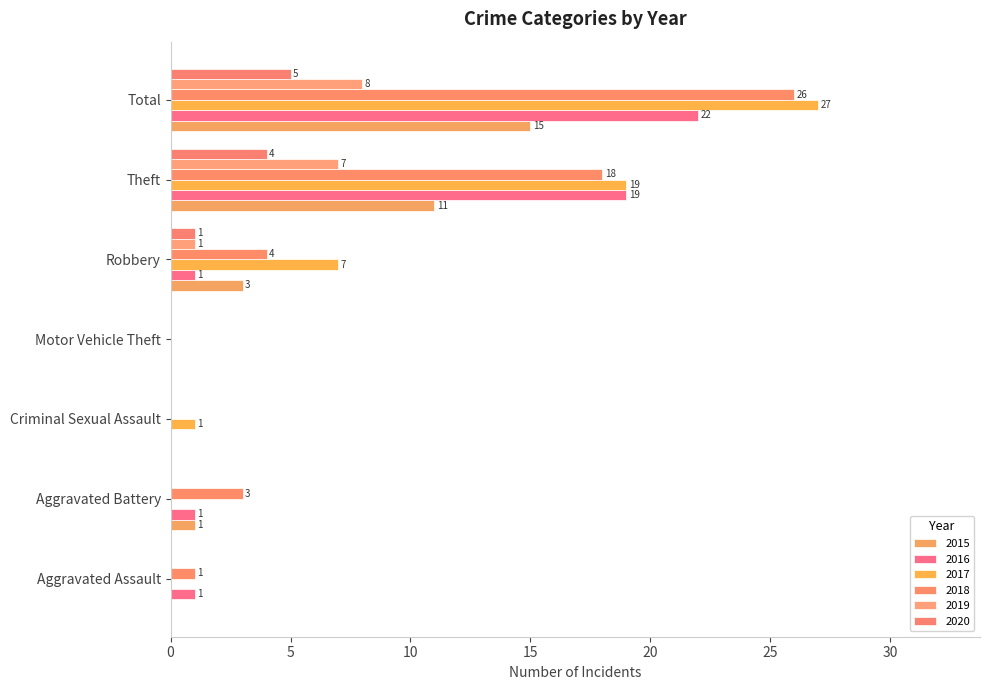

What is the sum of all 2019 values?

16